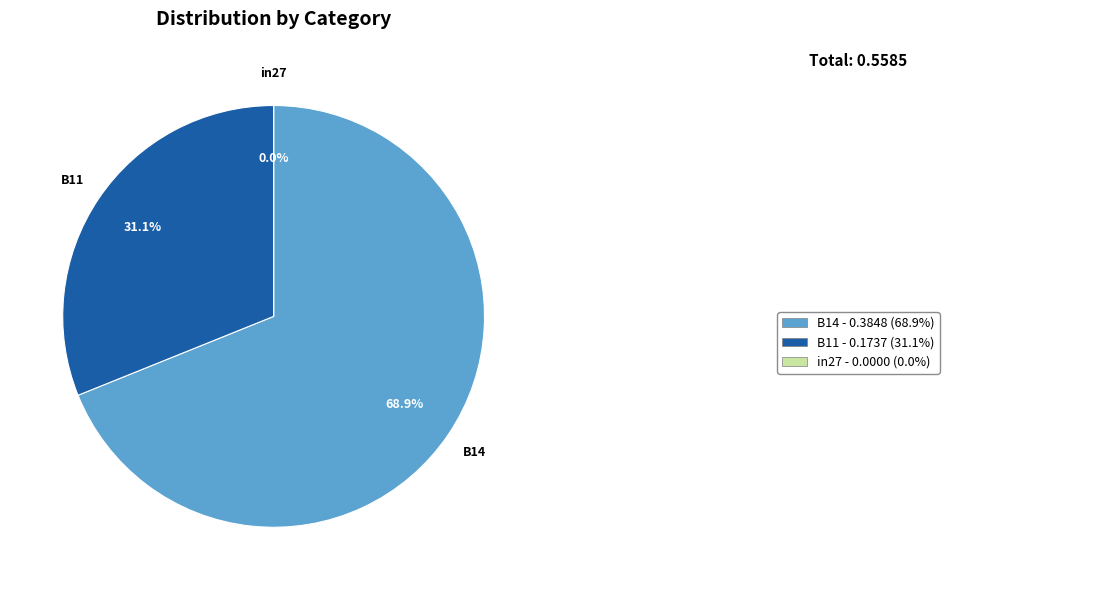

Count the number of slices in the pie.

3